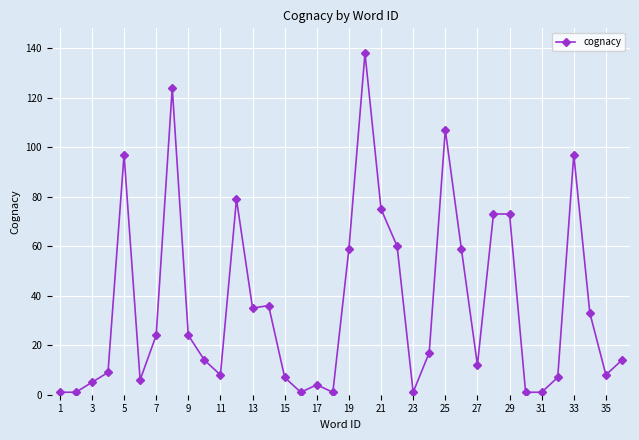

What is the average value?

36